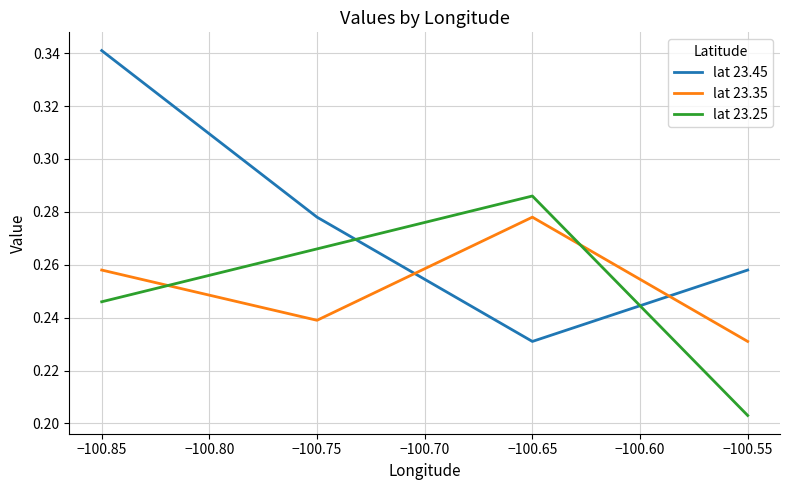

Where is the first local maximum for lat 23.25?

−100.65